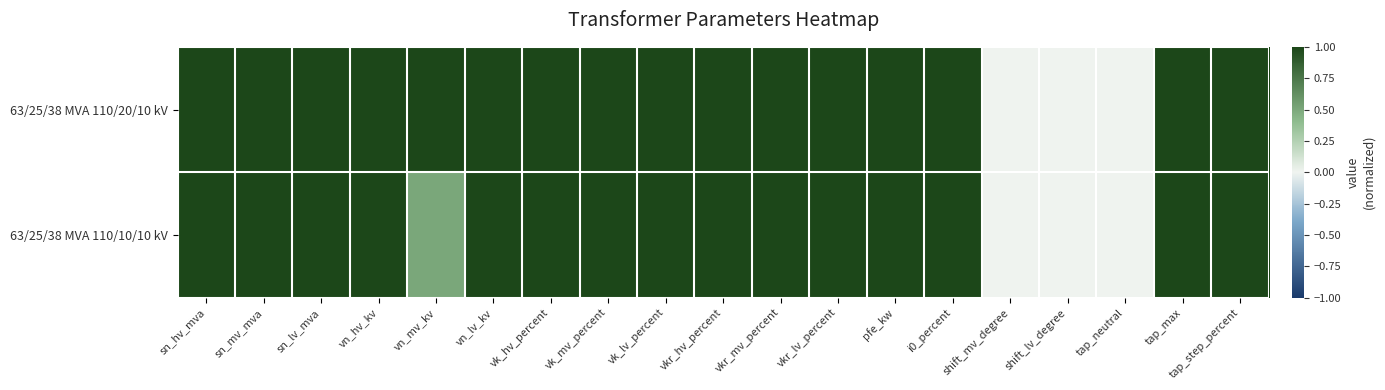

Reading right to left, list all the values displayed in this chart.

63/25/38 MVA 110/20/10 kV: tap_step_percent=1.0	tap_max=1.0	tap_neutral=0.0	shift_lv_degree=0.0	shift_mv_degree=0.0	i0_percent=1.0	pfe_kw=1.0	vkr_lv_percent=1.0	vkr_mv_percent=1.0	vkr_hv_percent=1.0	vk_lv_percent=1.0	vk_mv_percent=1.0	vk_hv_percent=1.0	vn_lv_kv=1.0	vn_mv_kv=1.0	vn_hv_kv=1.0	sn_lv_mva=1.0	sn_mv_mva=1.0	sn_hv_mva=1.0
63/25/38 MVA 110/10/10 kV: tap_step_percent=1.0	tap_max=1.0	tap_neutral=0.0	shift_lv_degree=0.0	shift_mv_degree=0.0	i0_percent=1.0	pfe_kw=1.0	vkr_lv_percent=1.0	vkr_mv_percent=1.0	vkr_hv_percent=1.0	vk_lv_percent=1.0	vk_mv_percent=1.0	vk_hv_percent=1.0	vn_lv_kv=1.0	vn_mv_kv=0.5	vn_hv_kv=1.0	sn_lv_mva=1.0	sn_mv_mva=1.0	sn_hv_mva=1.0